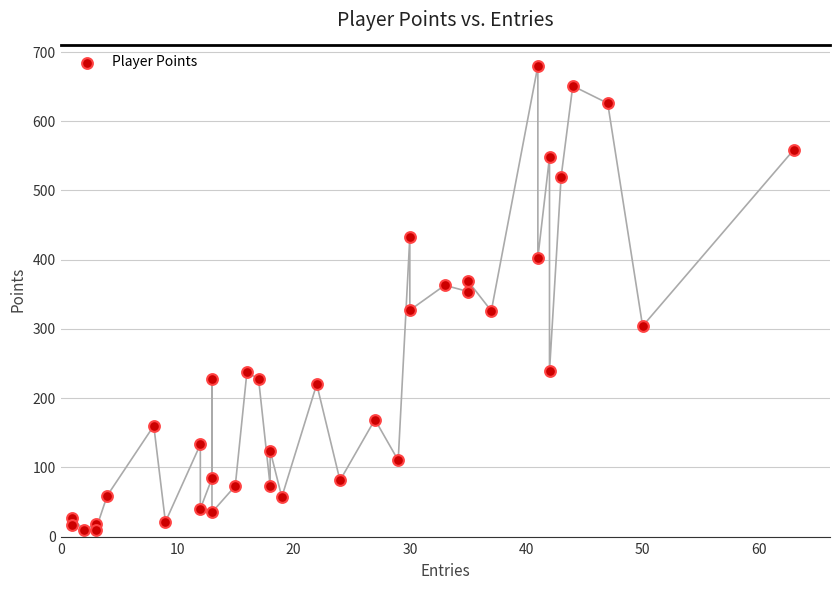

What is the range of X values (max minus min)?

62